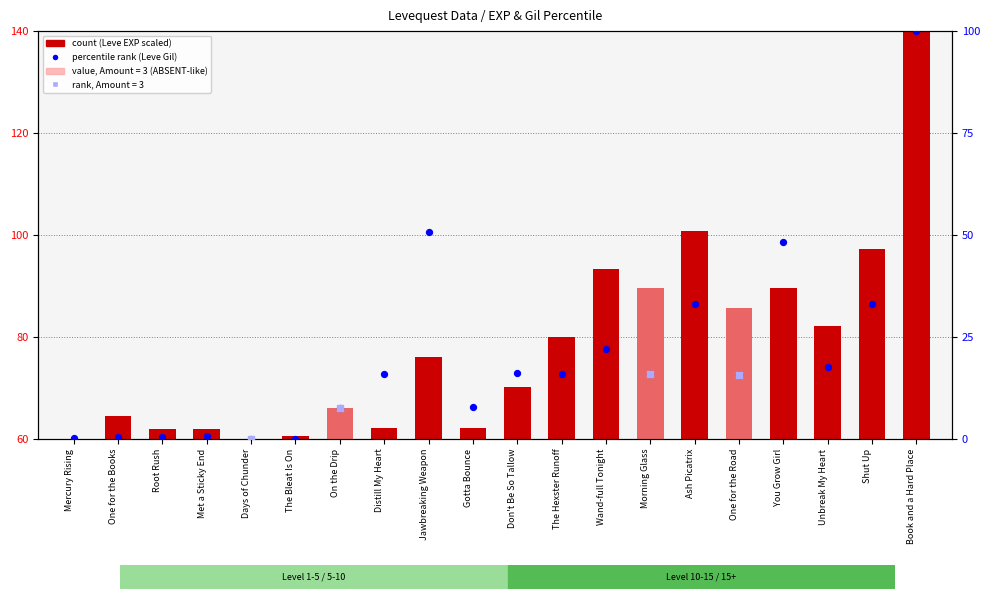

Which series reaches the minimum Y coordinate?

Leve Gil